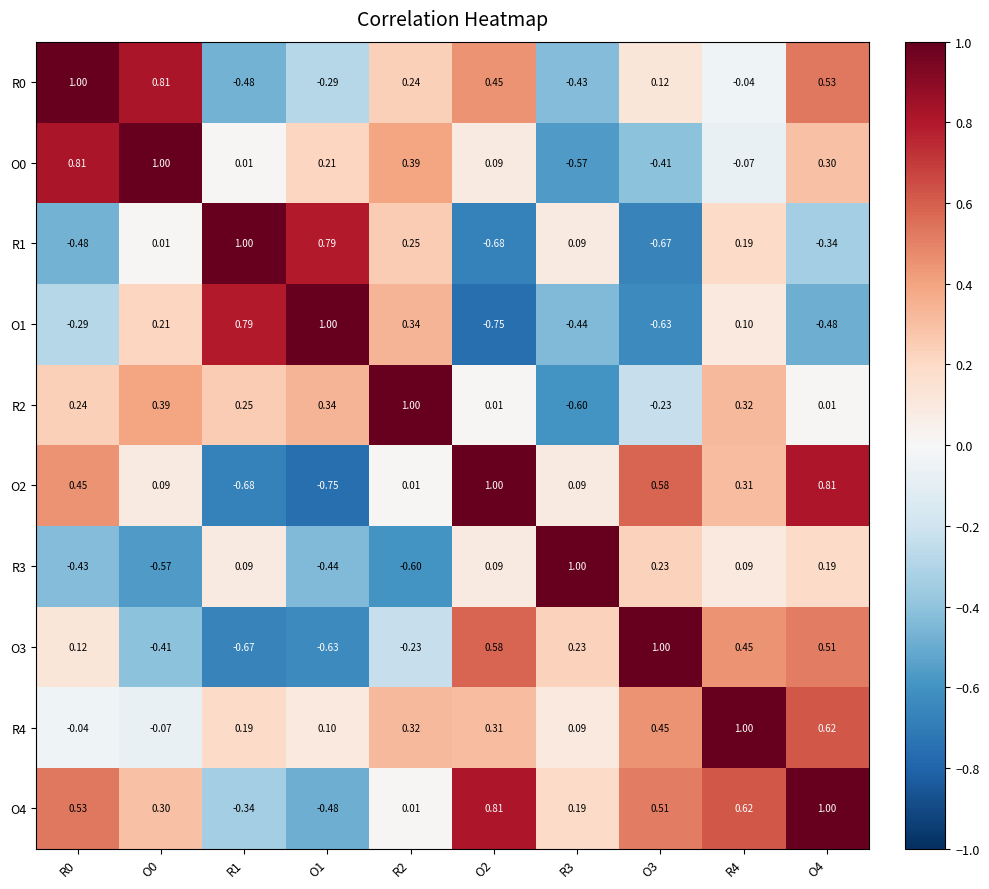

Is the value of O4 at R0 greater than the value of O0 at R4?

Yes